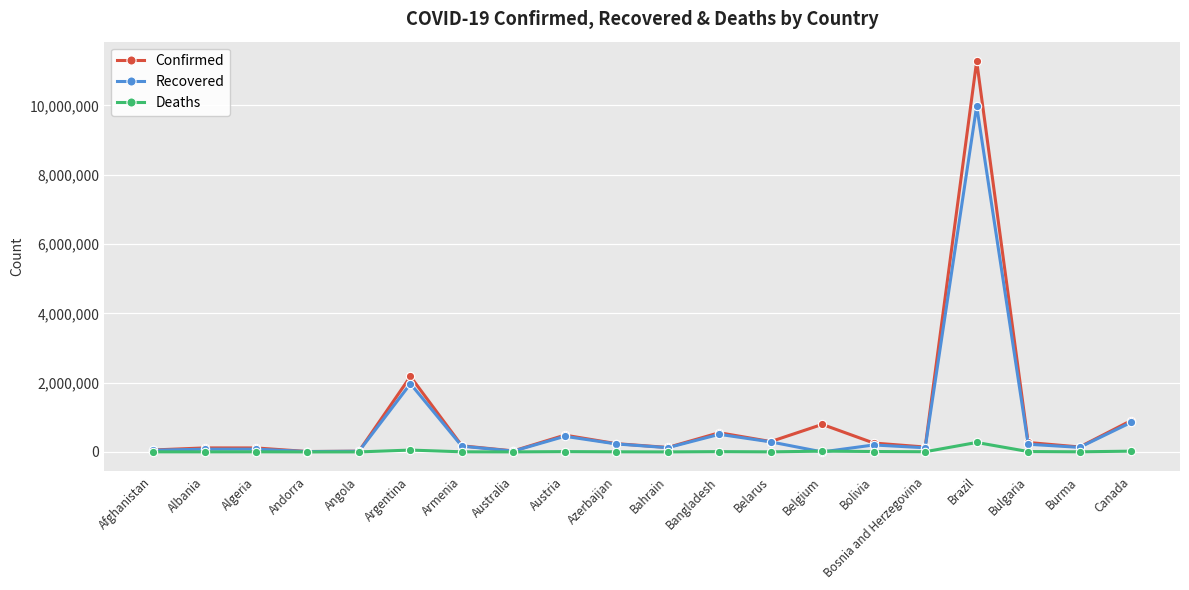

What is the sum of the Confirmed values at Belgium and Afghanistan?

850522